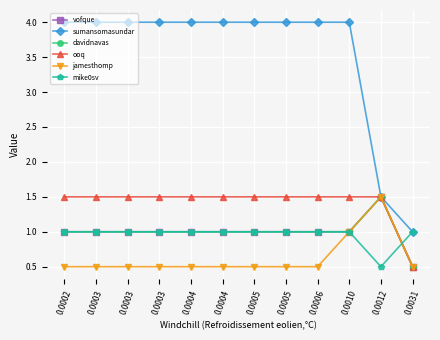

Which series has the largest range (max minus min)?

sumansomasundar